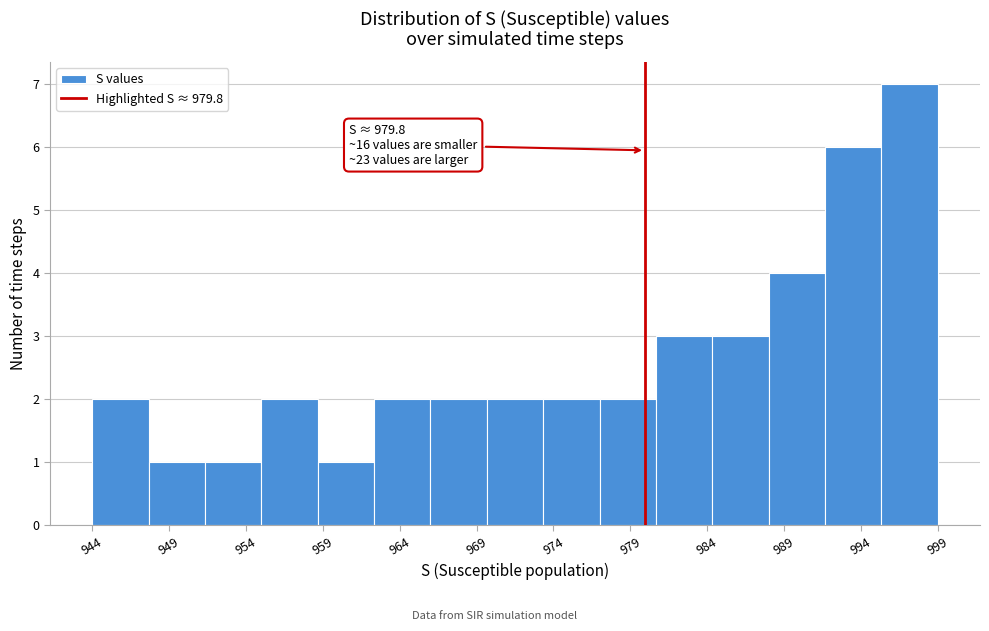

Read against the x-axis, roughly where is the centre of the tallest bar?

997